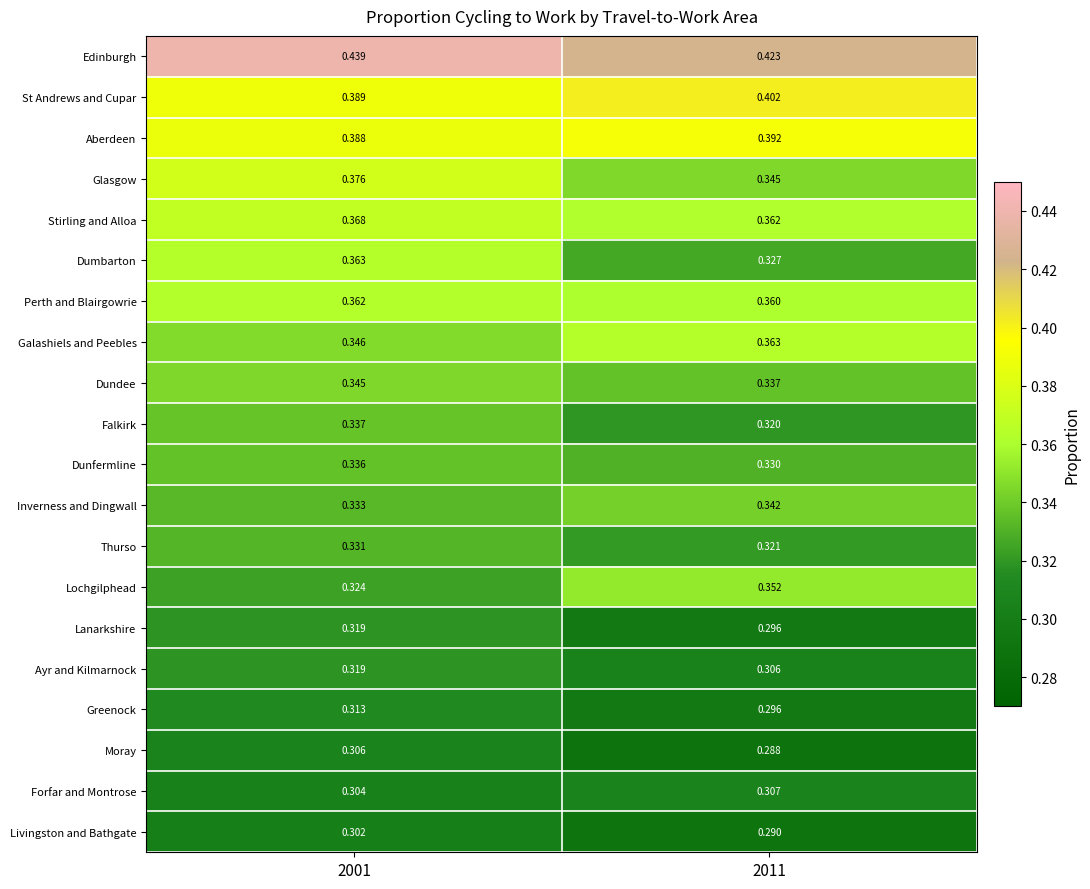

Which series has the largest range (max minus min)?

Dumbarton